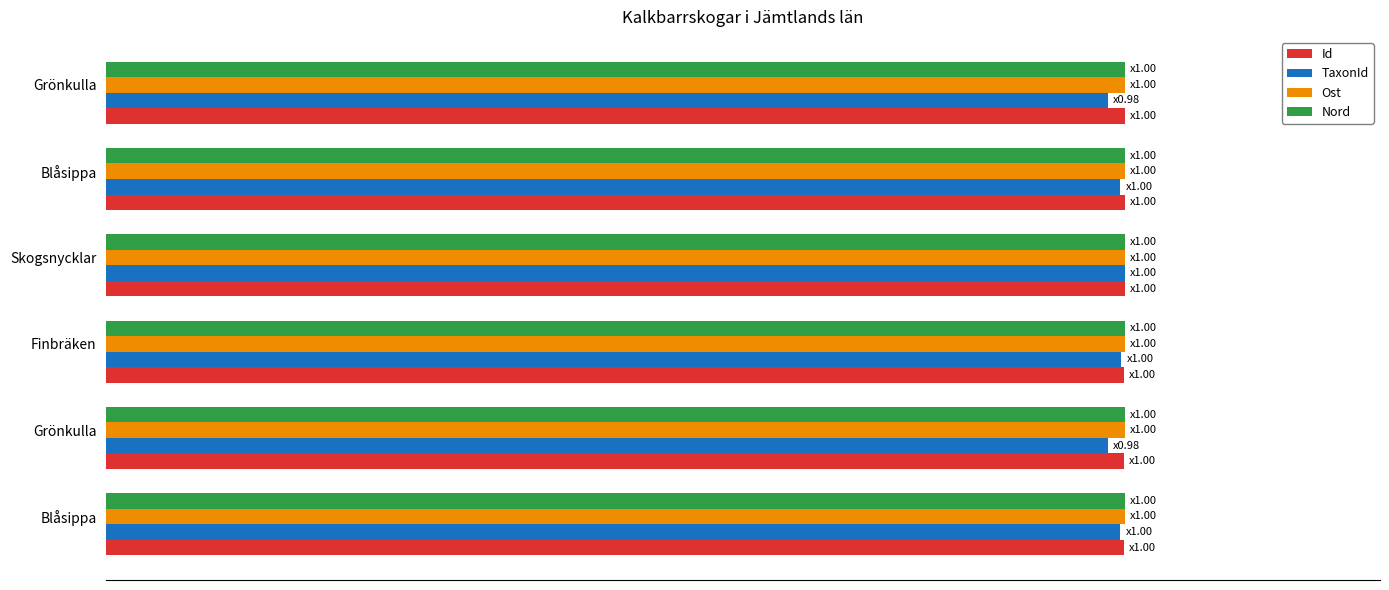

What are all the series names shown in the legend?

Id, TaxonId, Ost, Nord